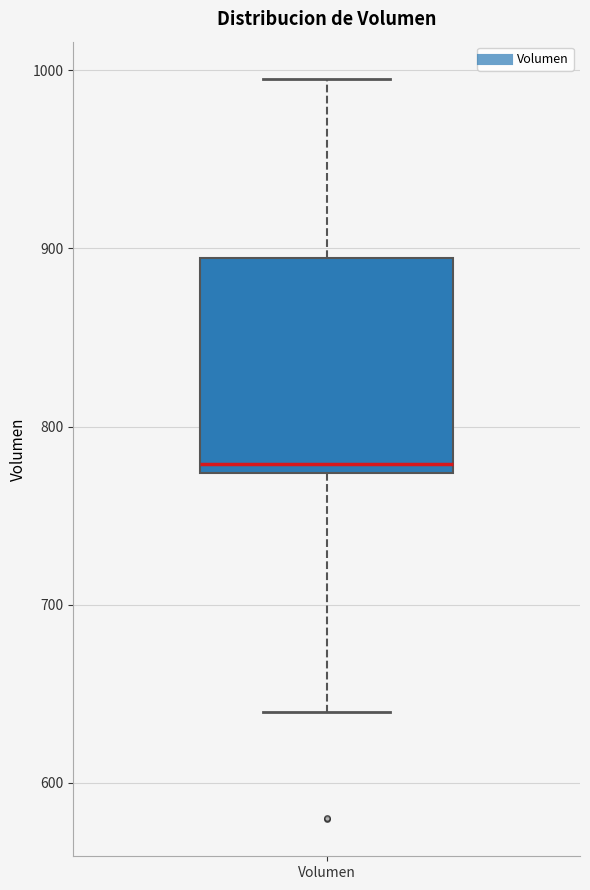

Where does the lower whisker of the box for Volumen end on the y-axis? The values are not printed on the chart, so give them approximately, as read against the axis.

640